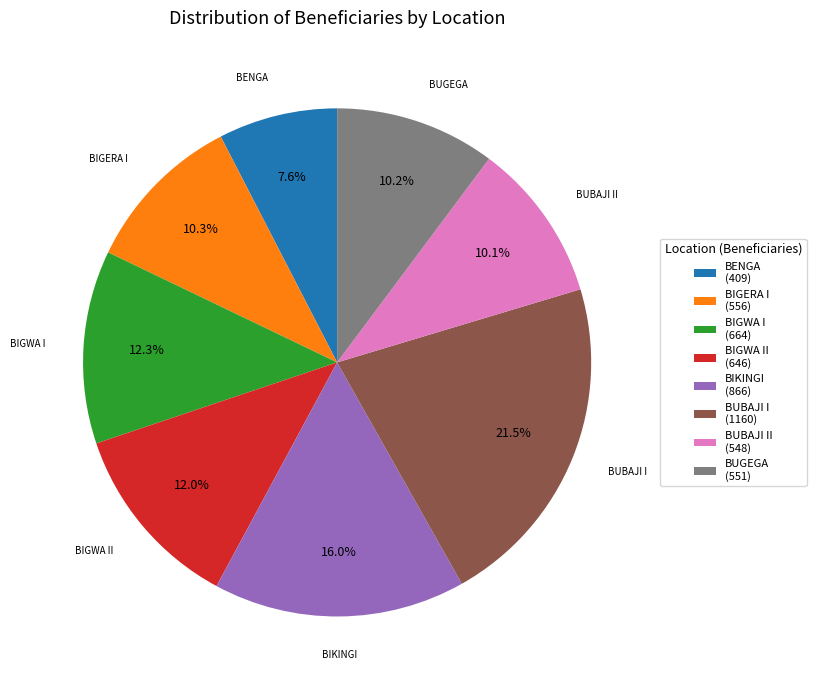

To the nearest percent, what percentage of the pie is BIGERA I?

10%